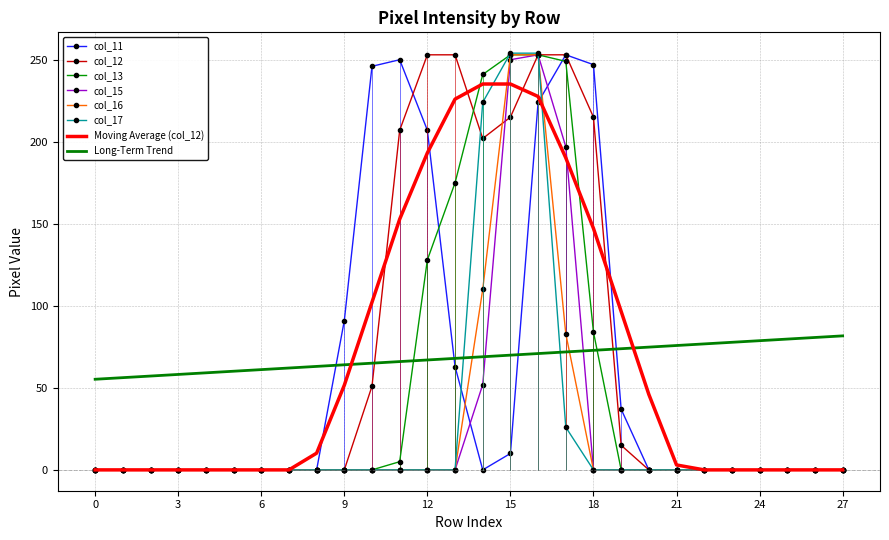

What is the average value of the col_11 series?

58.1